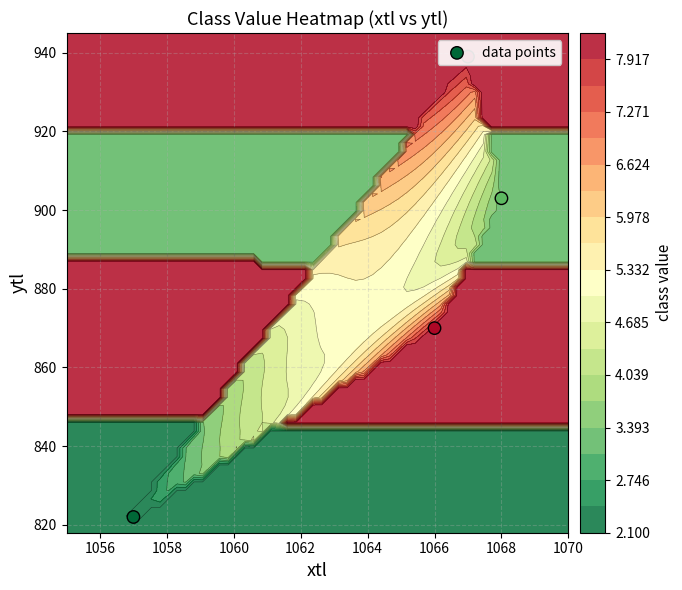

What is the ratio of the value at 1066 to the value at 1068?

1.0